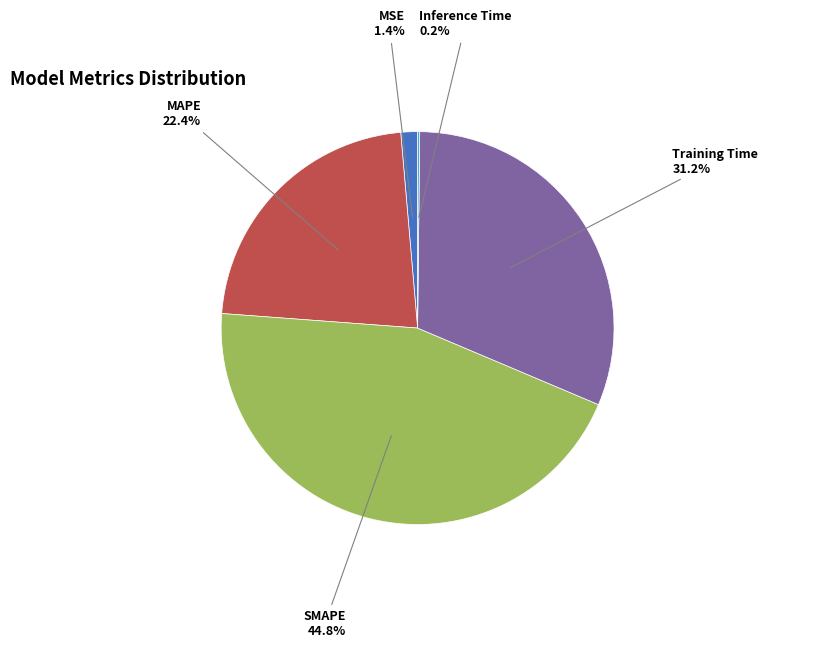

Is there a majority slice in this chart?

No